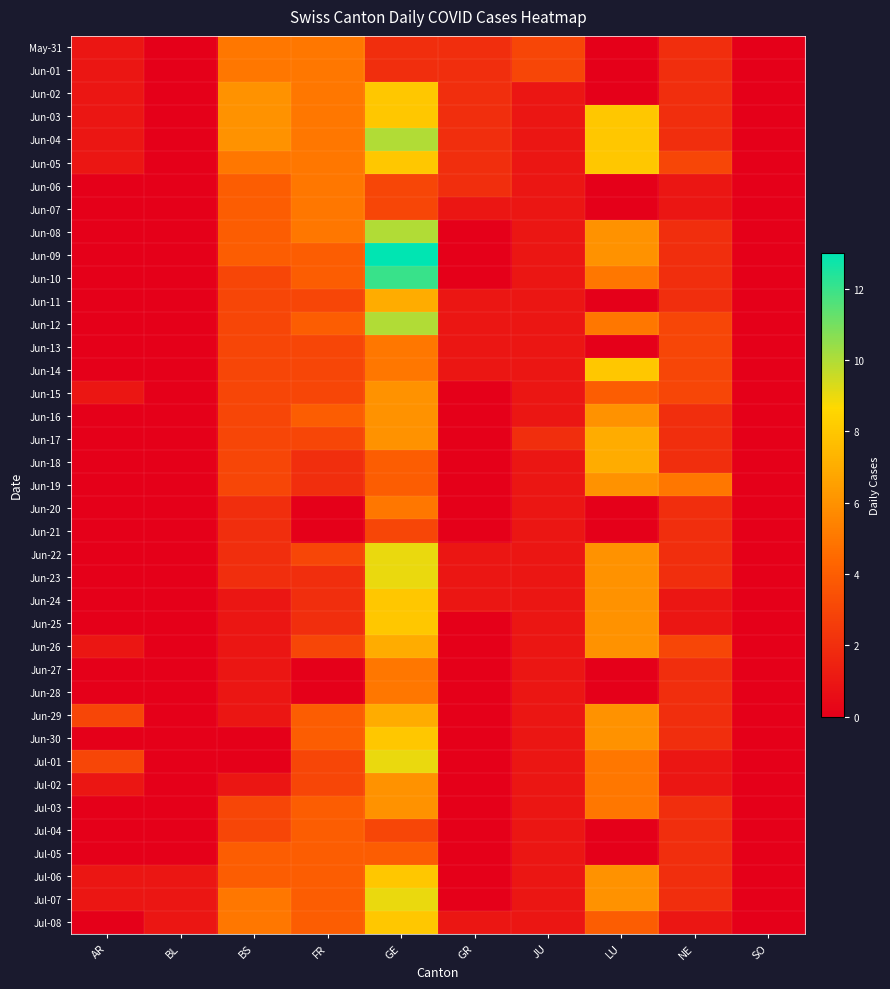

Reading left to right, extract all data points from this chart.

May-31: AR=1	BL=0	BS=5	FR=5	GE=2	GR=2	JU=3	LU=0	NE=2	SO=0
Jun-01: AR=1	BL=0	BS=5	FR=5	GE=2	GR=2	JU=3	LU=0	NE=2	SO=0
Jun-02: AR=1	BL=0	BS=6	FR=5	GE=8	GR=2	JU=1	LU=0	NE=2	SO=0
Jun-03: AR=1	BL=0	BS=6	FR=5	GE=8	GR=2	JU=1	LU=8	NE=2	SO=0
Jun-04: AR=1	BL=0	BS=6	FR=5	GE=10	GR=2	JU=1	LU=8	NE=2	SO=0
Jun-05: AR=1	BL=0	BS=5	FR=5	GE=8	GR=2	JU=1	LU=8	NE=3	SO=0
Jun-06: AR=0	BL=0	BS=4	FR=5	GE=3	GR=2	JU=1	LU=0	NE=1	SO=0
Jun-07: AR=0	BL=0	BS=4	FR=5	GE=3	GR=1	JU=1	LU=0	NE=1	SO=0
Jun-08: AR=0	BL=0	BS=4	FR=5	GE=10	GR=0	JU=1	LU=6	NE=2	SO=0
Jun-09: AR=0	BL=0	BS=4	FR=4	GE=13	GR=0	JU=1	LU=6	NE=2	SO=0
Jun-10: AR=0	BL=0	BS=3	FR=4	GE=12	GR=0	JU=1	LU=5	NE=2	SO=0
Jun-11: AR=0	BL=0	BS=3	FR=3	GE=7	GR=1	JU=1	LU=0	NE=2	SO=0
Jun-12: AR=0	BL=0	BS=3	FR=4	GE=10	GR=1	JU=1	LU=5	NE=3	SO=0
Jun-13: AR=0	BL=0	BS=3	FR=3	GE=5	GR=1	JU=1	LU=0	NE=3	SO=0
Jun-14: AR=0	BL=0	BS=3	FR=3	GE=5	GR=1	JU=1	LU=8	NE=3	SO=0
Jun-15: AR=1	BL=0	BS=3	FR=3	GE=6	GR=0	JU=1	LU=4	NE=3	SO=0
Jun-16: AR=0	BL=0	BS=3	FR=4	GE=6	GR=0	JU=1	LU=6	NE=2	SO=0
Jun-17: AR=0	BL=0	BS=3	FR=3	GE=6	GR=0	JU=2	LU=7	NE=2	SO=0
Jun-18: AR=0	BL=0	BS=3	FR=2	GE=4	GR=0	JU=1	LU=7	NE=2	SO=0
Jun-19: AR=0	BL=0	BS=3	FR=2	GE=4	GR=0	JU=1	LU=6	NE=5	SO=0
Jun-20: AR=0	BL=0	BS=2	FR=0	GE=5	GR=0	JU=1	LU=0	NE=2	SO=0
Jun-21: AR=0	BL=0	BS=2	FR=0	GE=3	GR=0	JU=1	LU=0	NE=2	SO=0
Jun-22: AR=0	BL=0	BS=2	FR=3	GE=9	GR=1	JU=1	LU=6	NE=2	SO=0
Jun-23: AR=0	BL=0	BS=2	FR=2	GE=9	GR=1	JU=1	LU=6	NE=2	SO=0
Jun-24: AR=0	BL=0	BS=1	FR=2	GE=8	GR=1	JU=1	LU=6	NE=1	SO=0
Jun-25: AR=0	BL=0	BS=1	FR=2	GE=8	GR=0	JU=1	LU=6	NE=1	SO=0
Jun-26: AR=1	BL=0	BS=1	FR=3	GE=7	GR=0	JU=1	LU=6	NE=3	SO=0
Jun-27: AR=0	BL=0	BS=1	FR=0	GE=5	GR=0	JU=1	LU=0	NE=2	SO=0
Jun-28: AR=0	BL=0	BS=1	FR=0	GE=5	GR=0	JU=1	LU=0	NE=2	SO=0
Jun-29: AR=3	BL=0	BS=1	FR=4	GE=7	GR=0	JU=1	LU=6	NE=2	SO=0
Jun-30: AR=0	BL=0	BS=0	FR=4	GE=8	GR=0	JU=1	LU=6	NE=2	SO=0
Jul-01: AR=3	BL=0	BS=0	FR=3	GE=9	GR=0	JU=1	LU=5	NE=1	SO=0
Jul-02: AR=1	BL=0	BS=1	FR=3	GE=6	GR=0	JU=1	LU=5	NE=1	SO=0
Jul-03: AR=0	BL=0	BS=3	FR=4	GE=6	GR=0	JU=1	LU=5	NE=2	SO=0
Jul-04: AR=0	BL=0	BS=3	FR=4	GE=3	GR=0	JU=1	LU=0	NE=2	SO=0
Jul-05: AR=0	BL=0	BS=4	FR=4	GE=4	GR=0	JU=1	LU=0	NE=2	SO=0
Jul-06: AR=1	BL=1	BS=4	FR=4	GE=8	GR=0	JU=1	LU=6	NE=2	SO=0
Jul-07: AR=1	BL=1	BS=5	FR=4	GE=9	GR=0	JU=1	LU=6	NE=2	SO=0
Jul-08: AR=0	BL=1	BS=5	FR=4	GE=8	GR=1	JU=1	LU=4	NE=1	SO=0